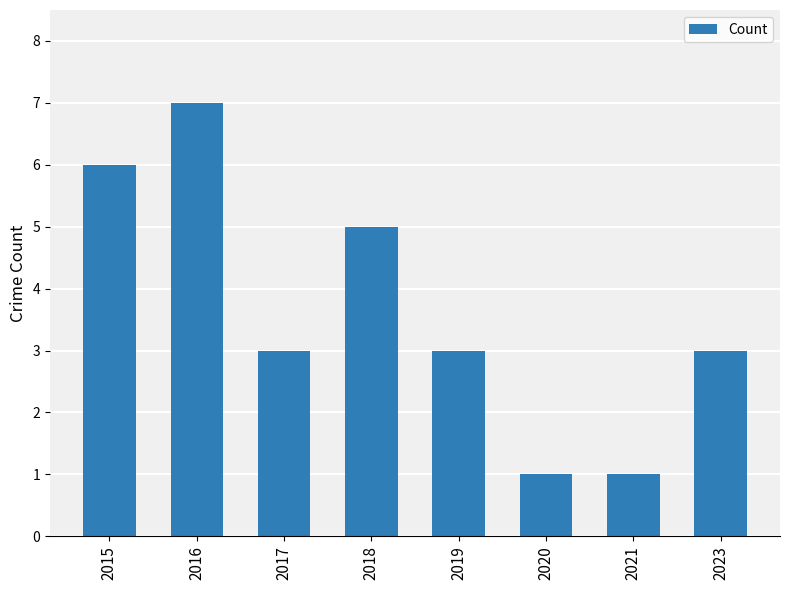

What is the average value?

4